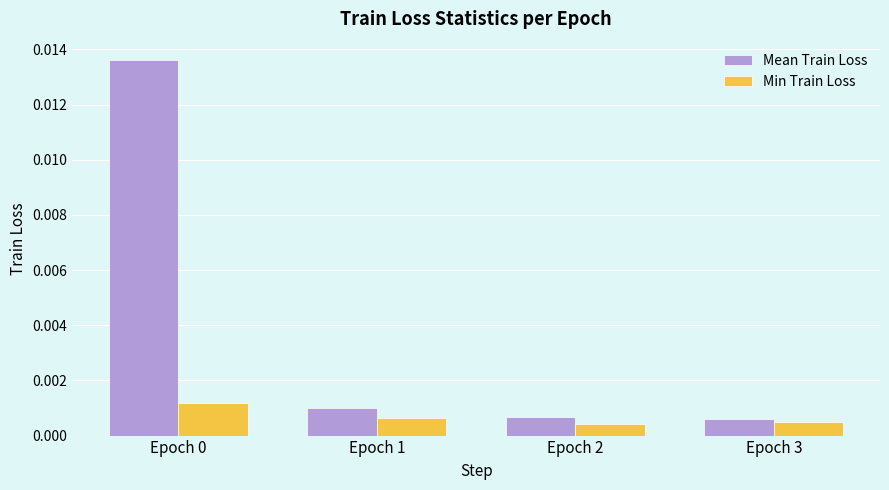

Which series changed the most between Epoch 0 and Epoch 2?

Mean Train Loss